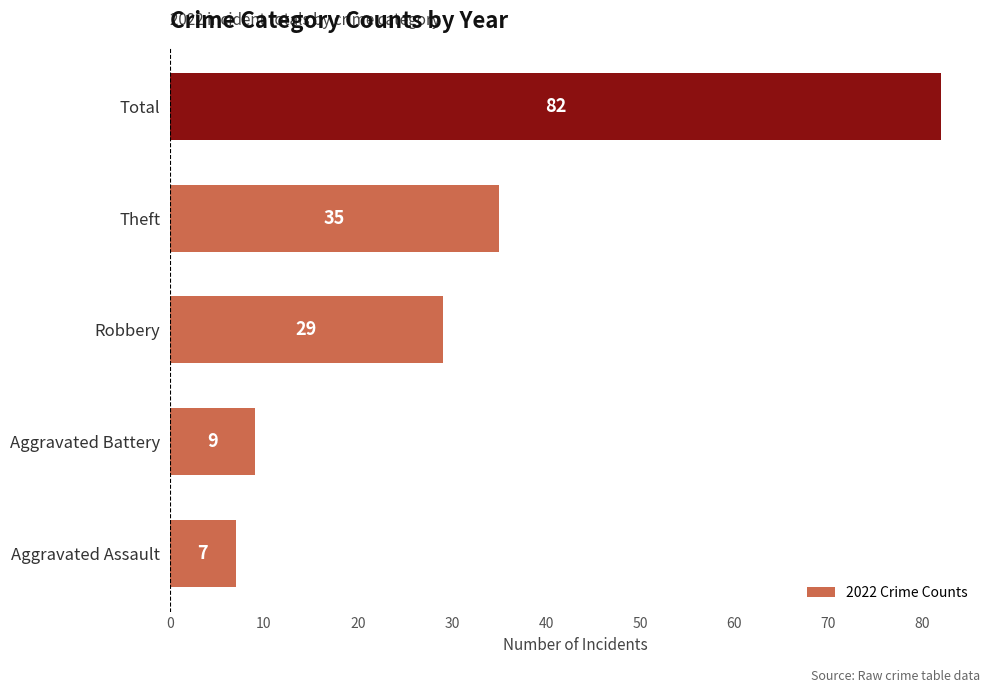

Where is the data nearest to the value 44?

Theft